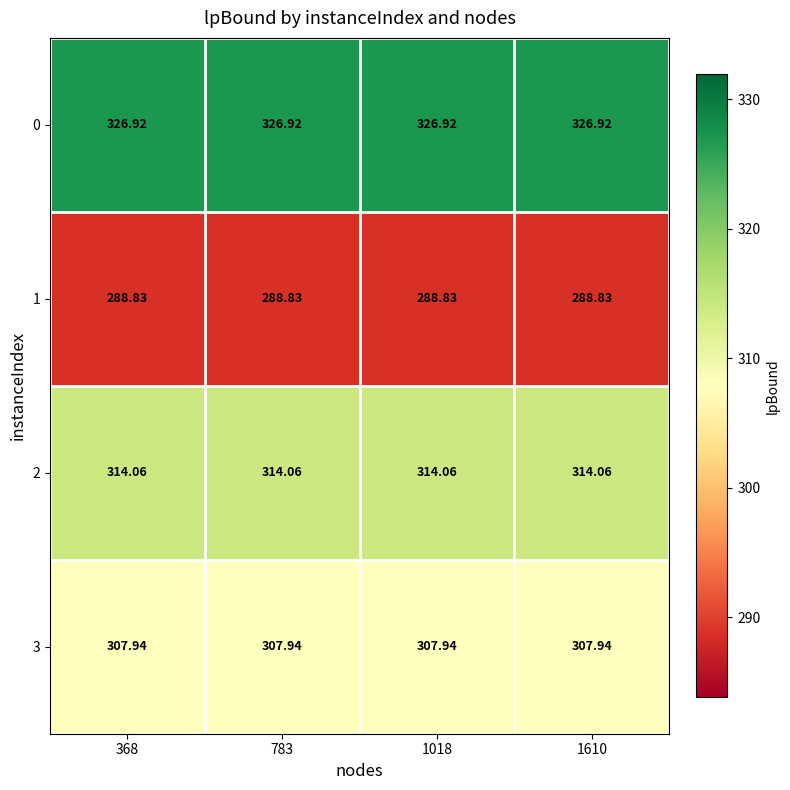

At how many categories does at least one series exceed 309?

4